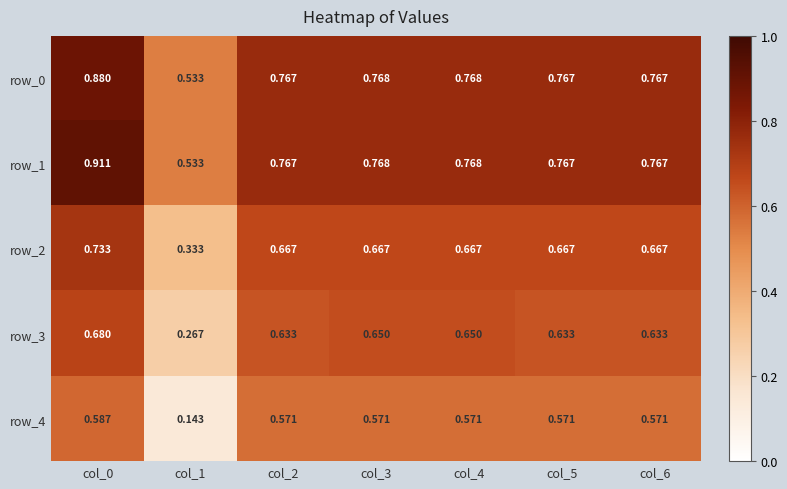

What is the difference between the highest and lowest values at col_2?

0.2